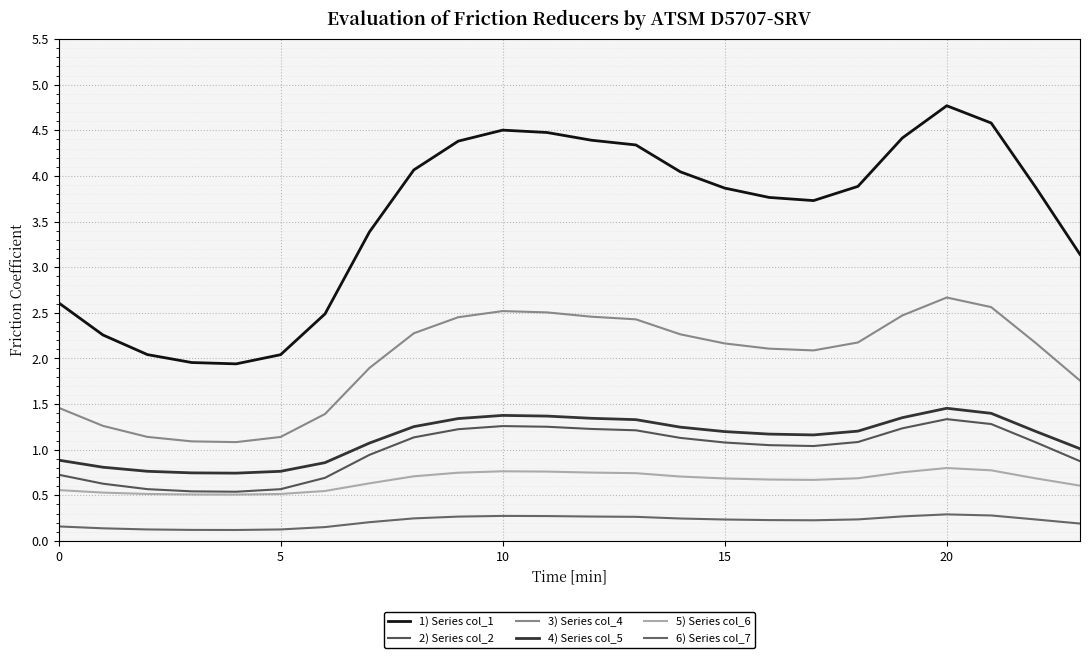

Does the chart have visible grid lines?

Yes